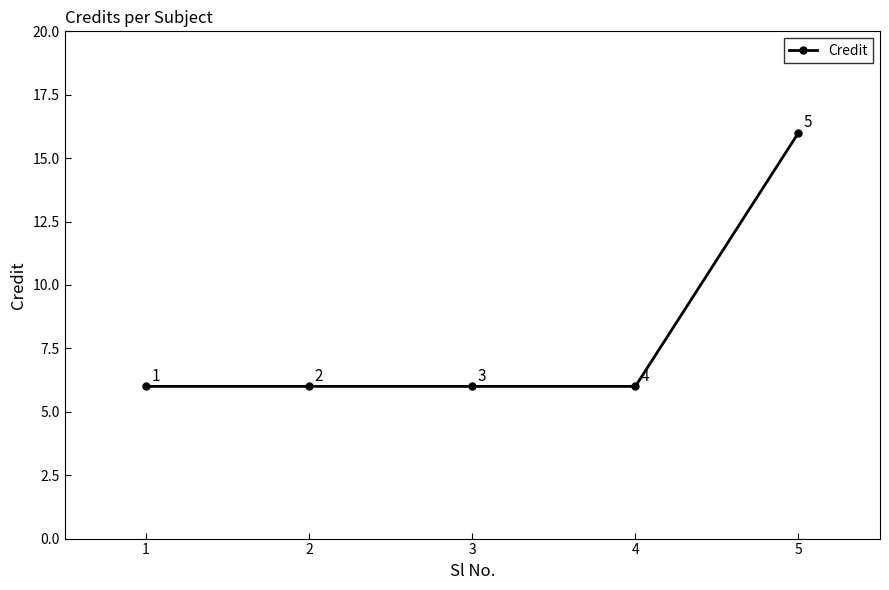

Read the value at 4.

6